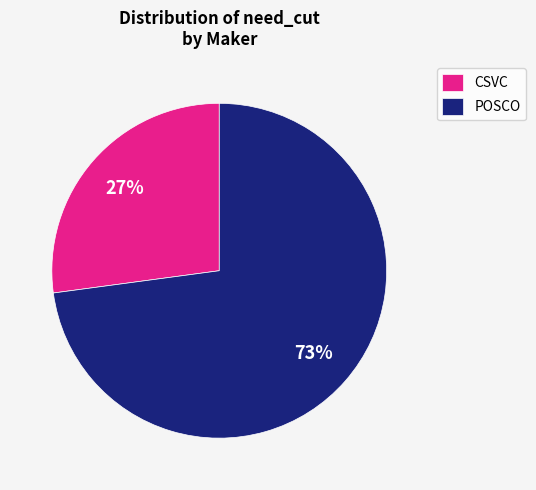

Which has a higher value, POSCO or CSVC?

POSCO